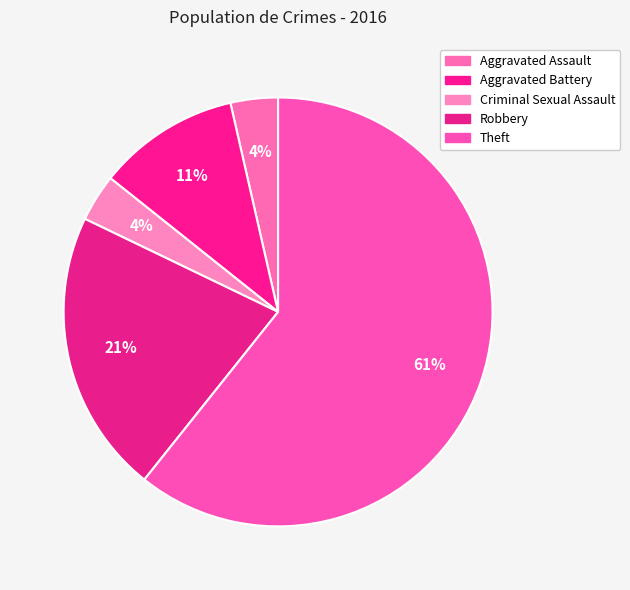

How many slices are in this pie chart?

5